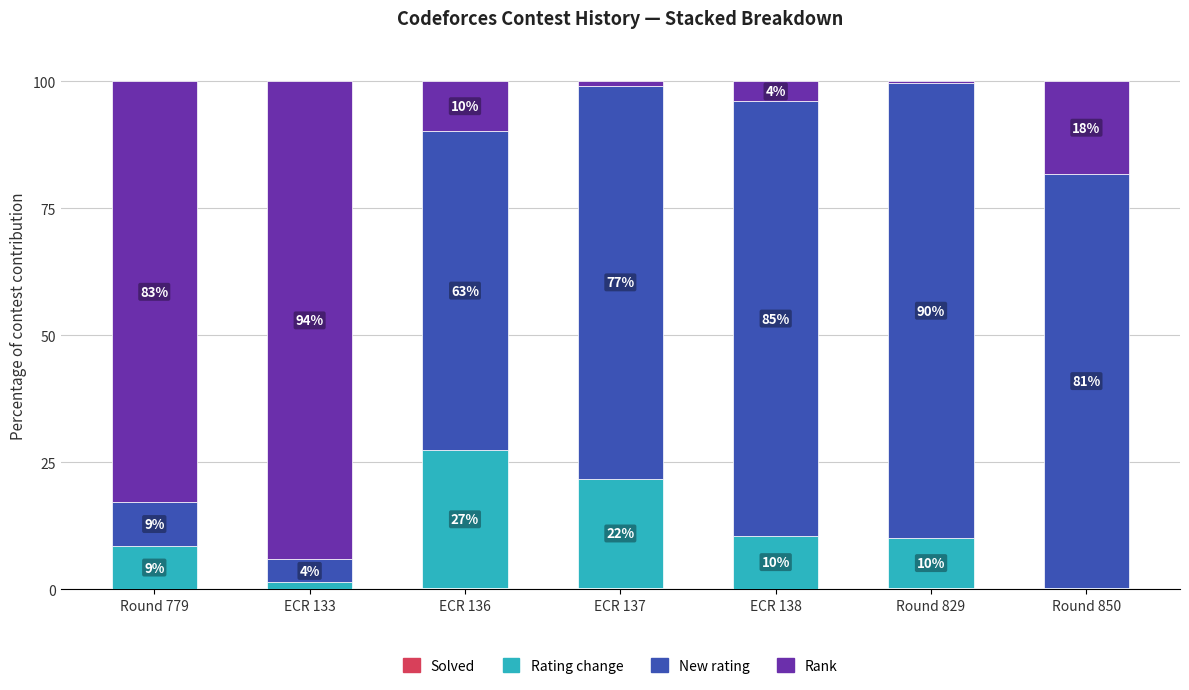

What is the label of the 4th bar from the left?

ECR 137